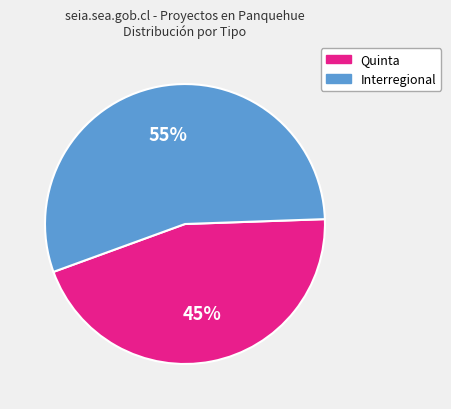

To the nearest percent, what is the difference between the Interregional and Quinta slice percentages?

10%